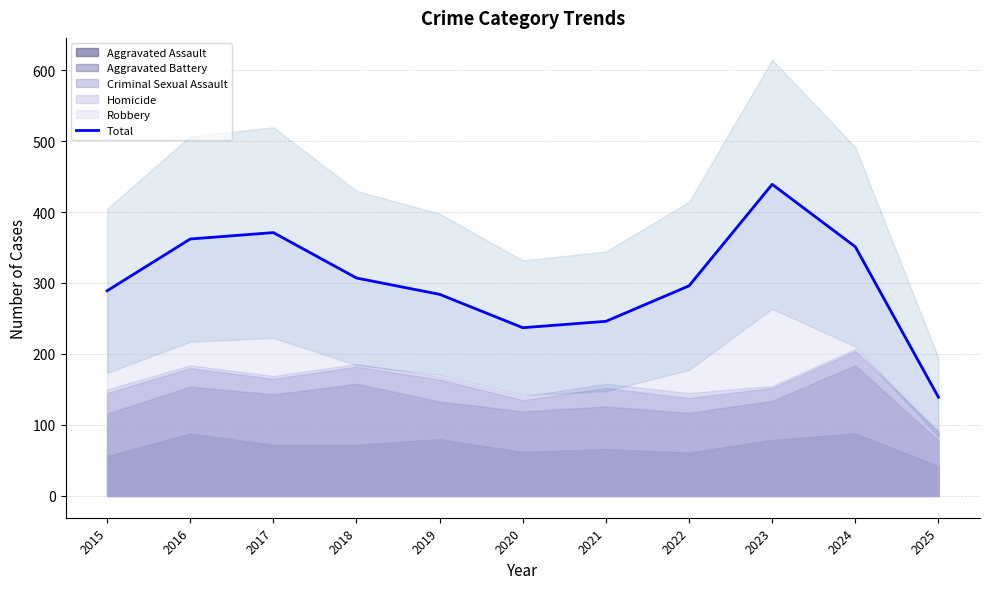

Which has a higher value, 2016 or 2023?

2023